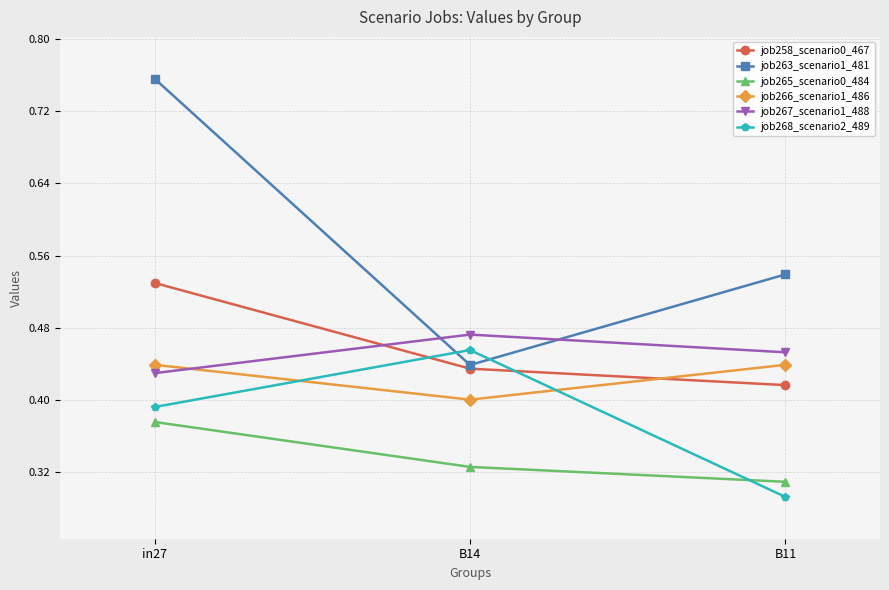

Is the value of job263_scenario1_481 at in27 greater than the value of job267_scenario1_488 at B14?

Yes